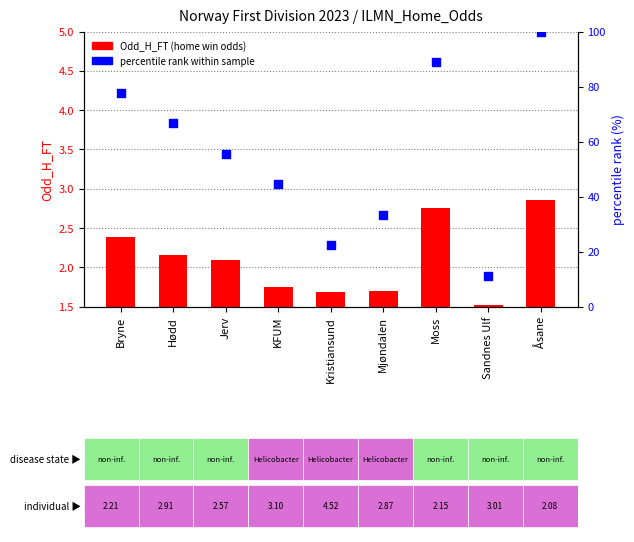

Which series has the largest Y range (max minus min)?

percentile rank within sample